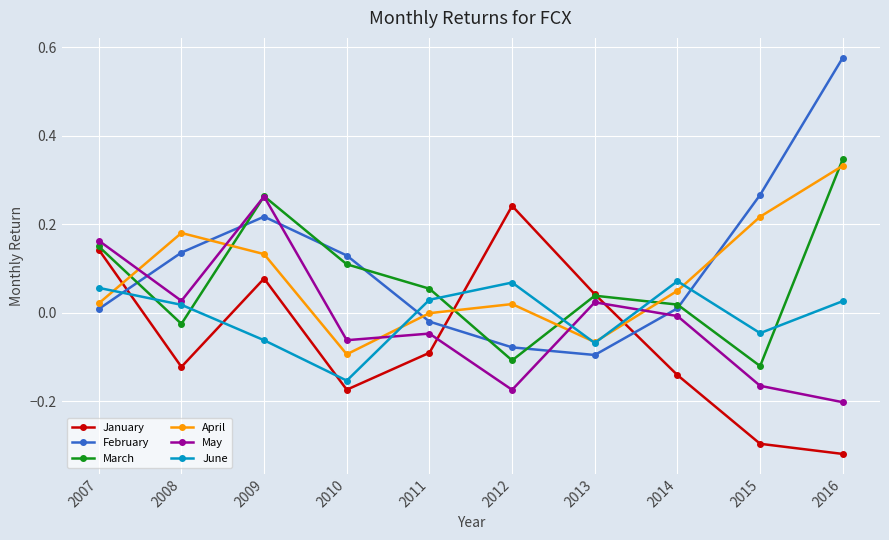

At which category is the sum across all series the highest?

2009